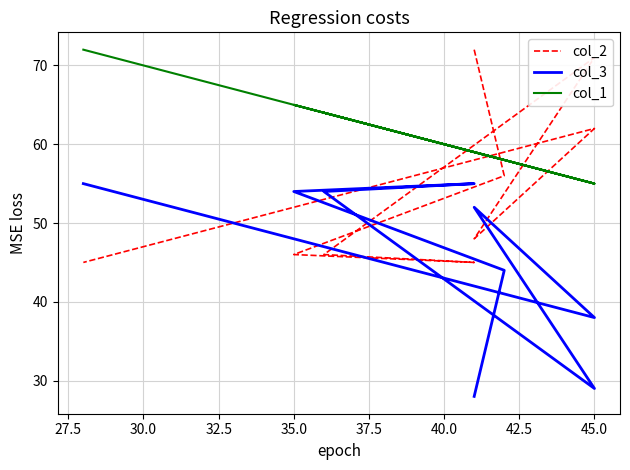

True or false: col_1 and col_3 cross at least once.

False